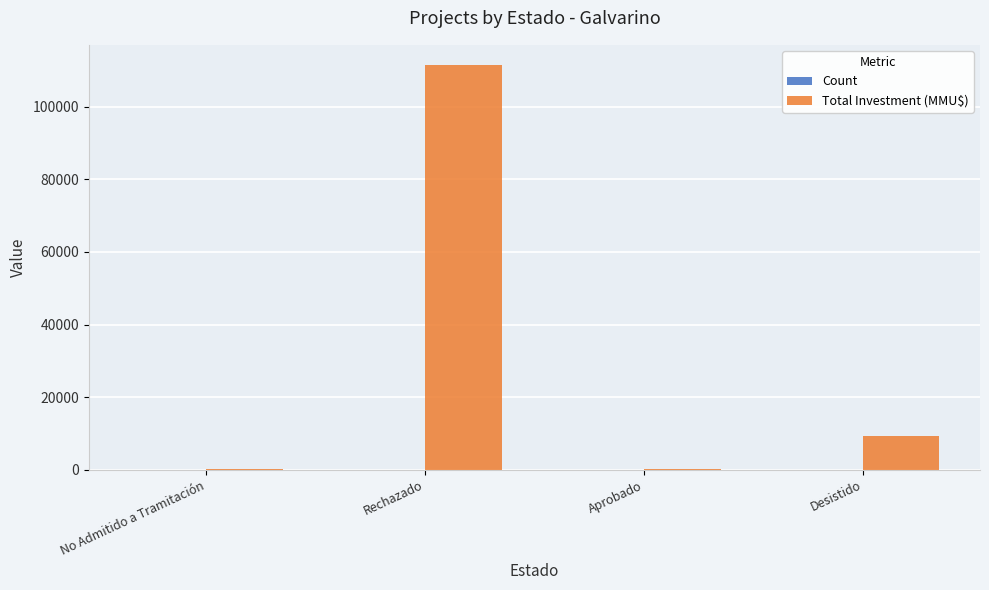

What is the total value across all series at Desistido?

9415